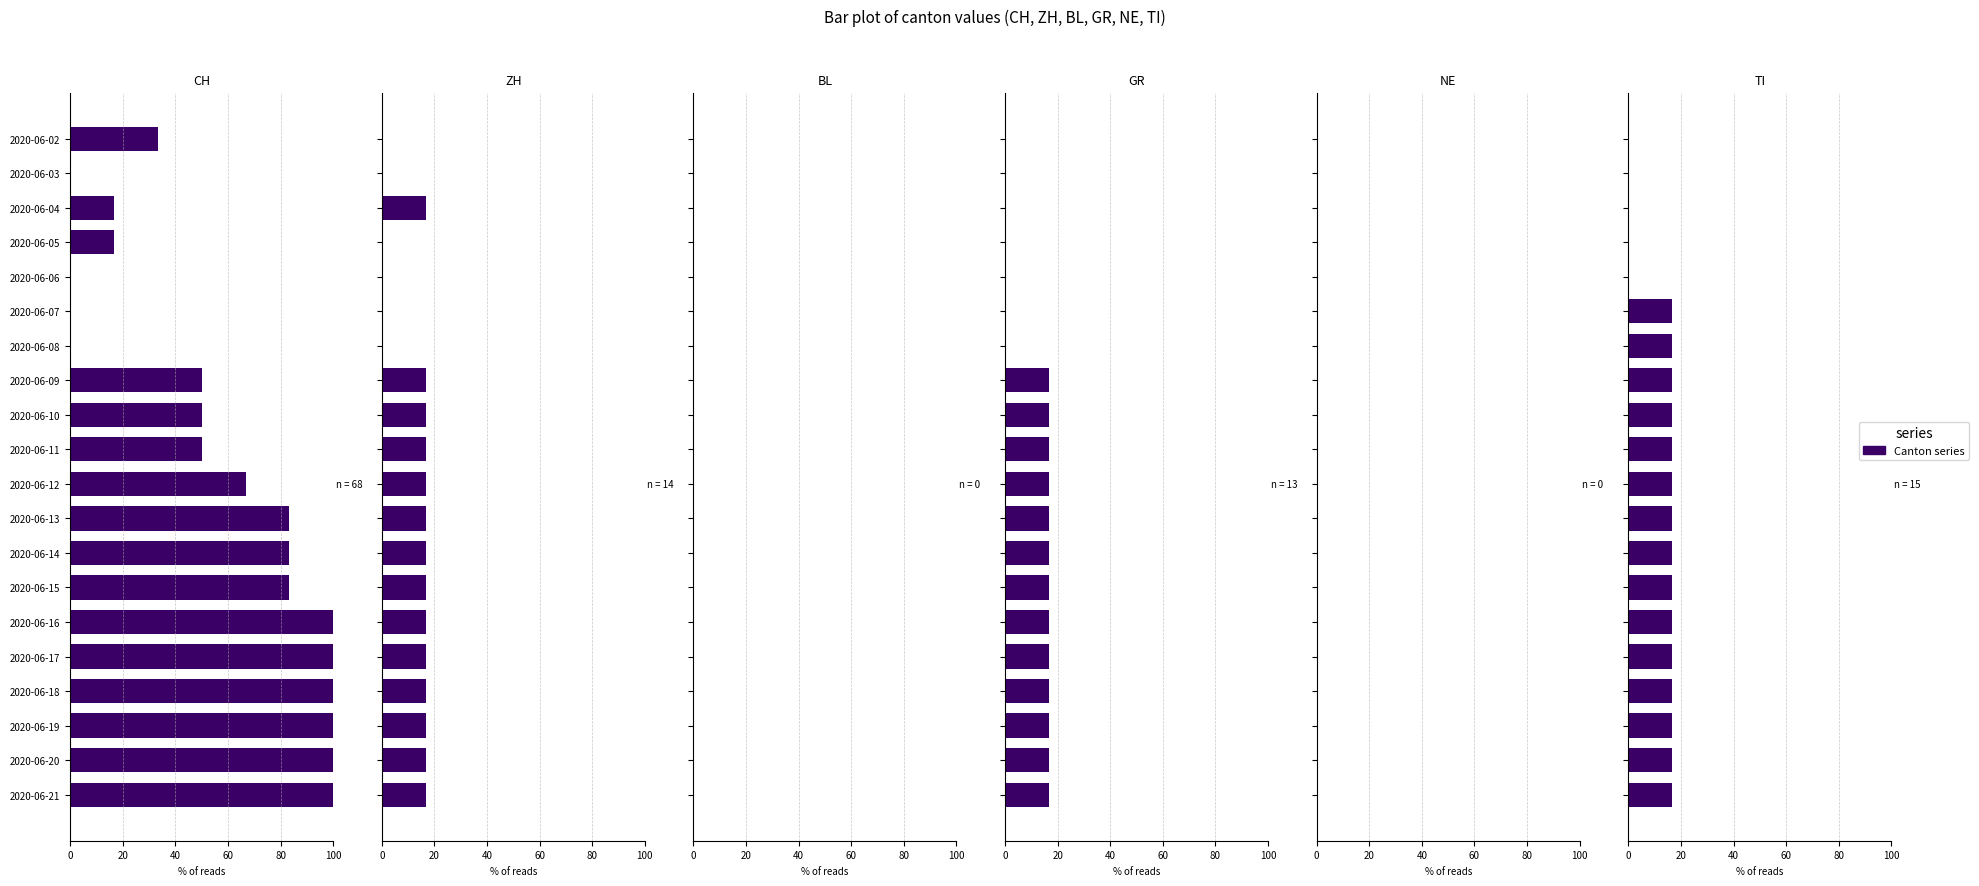

At how many categories does at least one series exceed 49?

13